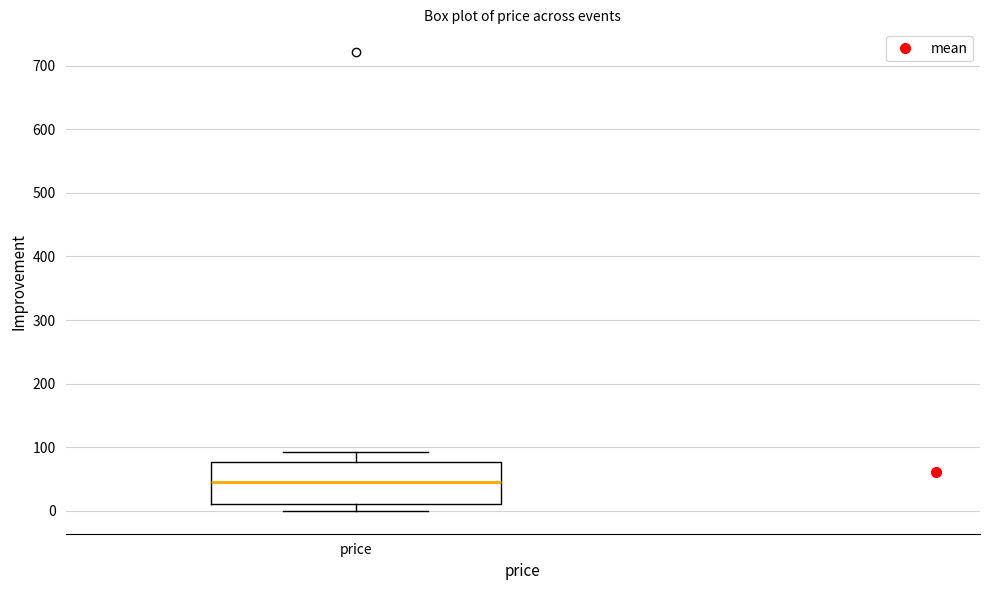

Read this box plot against the y-axis: the position of the median line, the range covered by the box, and the ends of both whiskers. The values are not printed on the chart, so give them approximately, as read against the axis.

median 50, box 10 to 80, whiskers 0 to 90